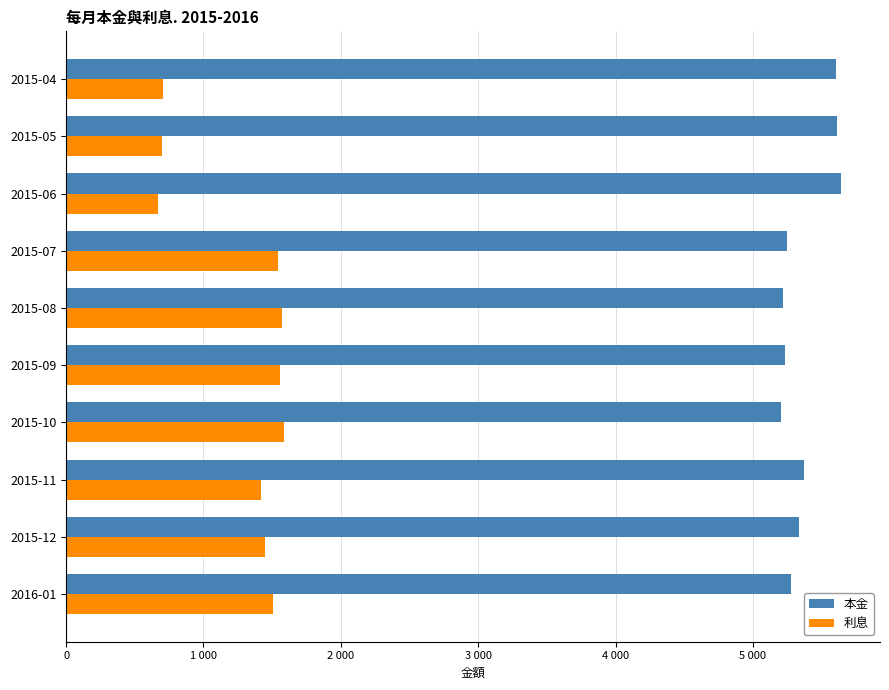

What are all the series names shown in the legend?

本金, 利息